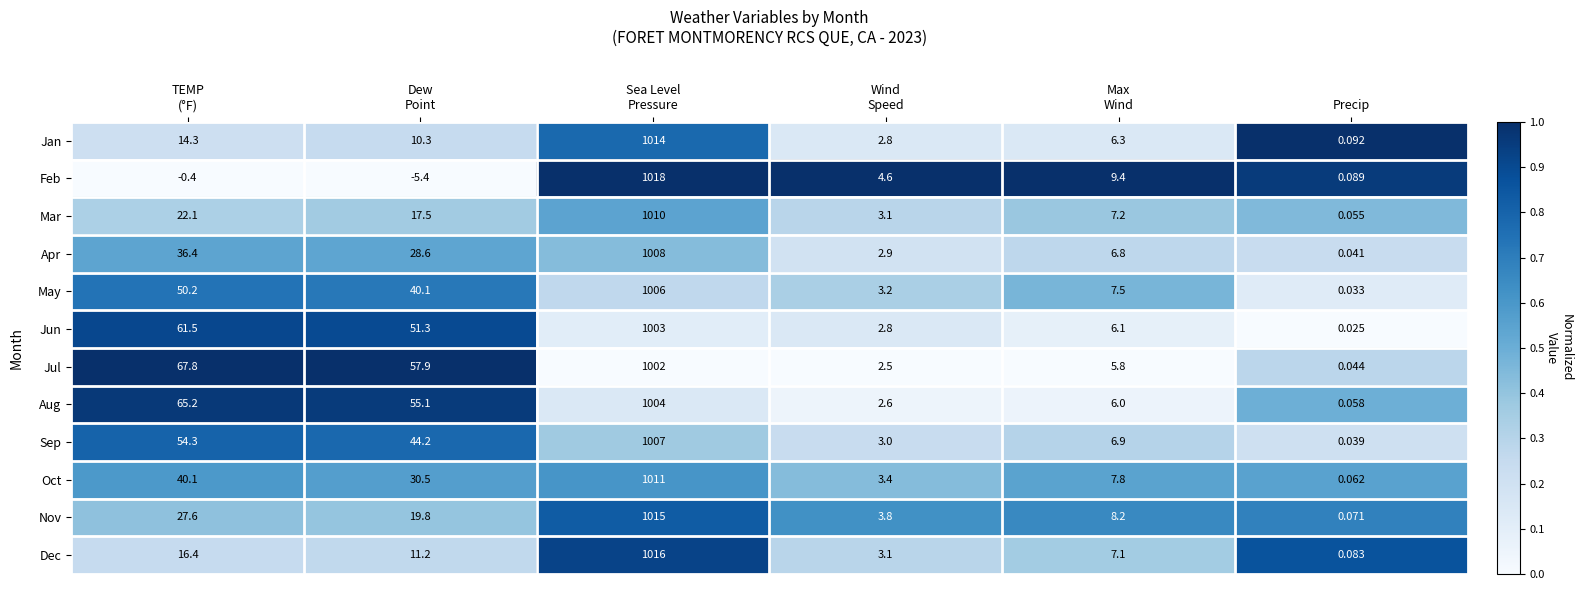

Rank the series by their maximum value, from lowest to highest.

Jul, Jun, Aug, May, Sep, Apr, Mar, Oct, Jan, Nov, Dec, Feb